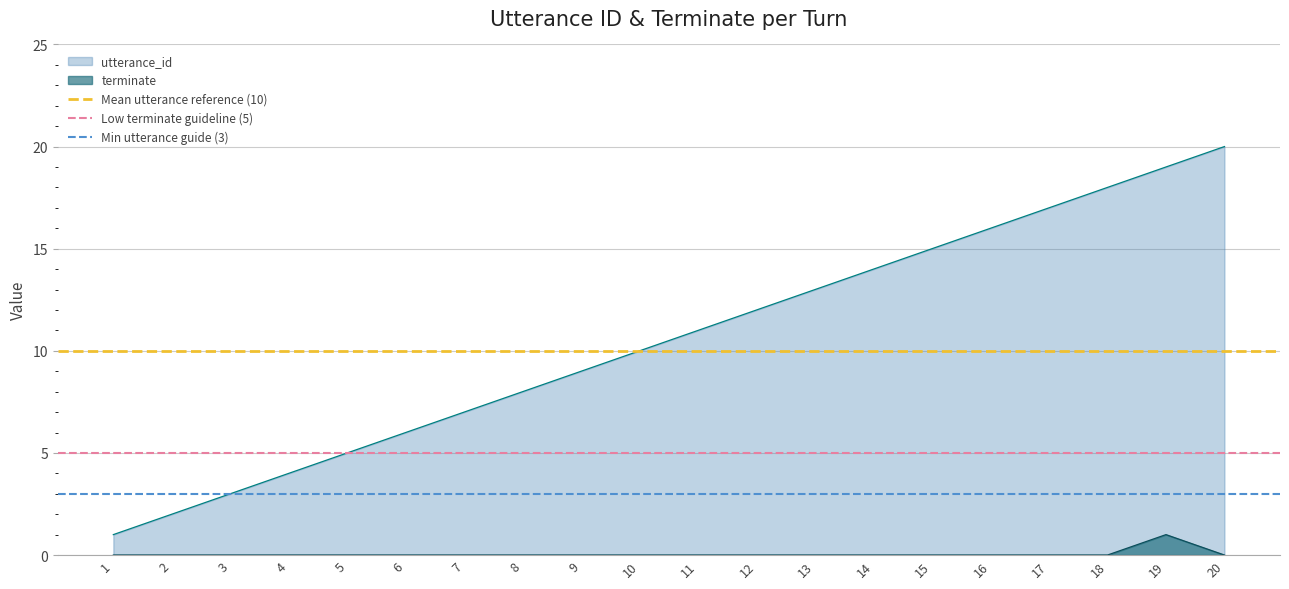

True or false: utterance_id has a value of 19 at 19.

True